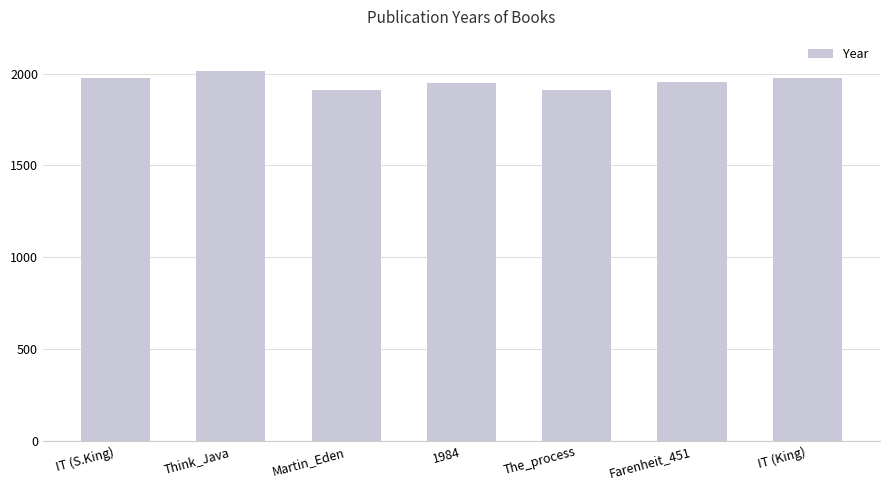

What is the change in value from 1984 to The_process?

-35